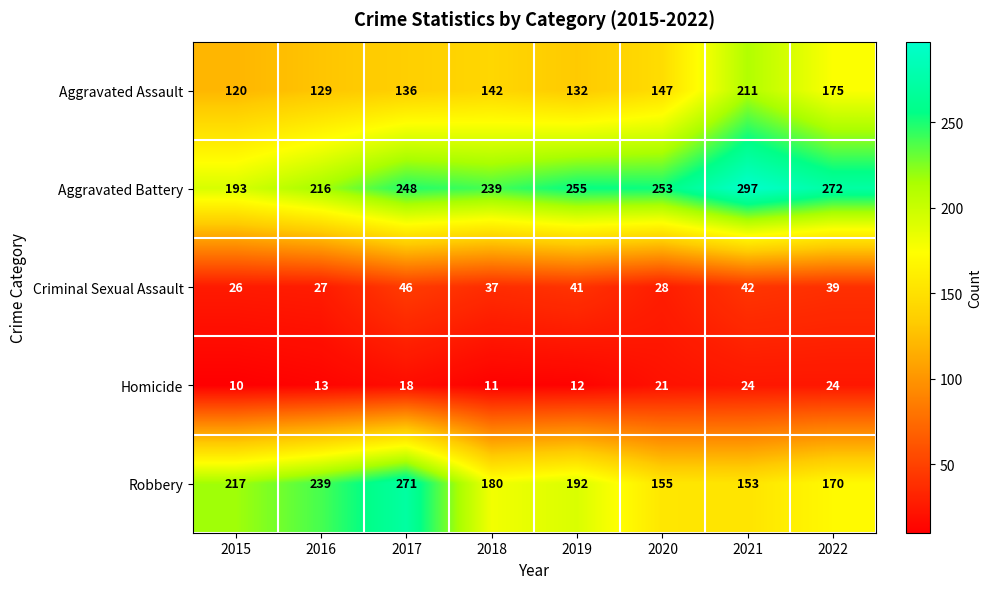

Read the Aggravated Assault value at 2016, to the nearest 5.

130